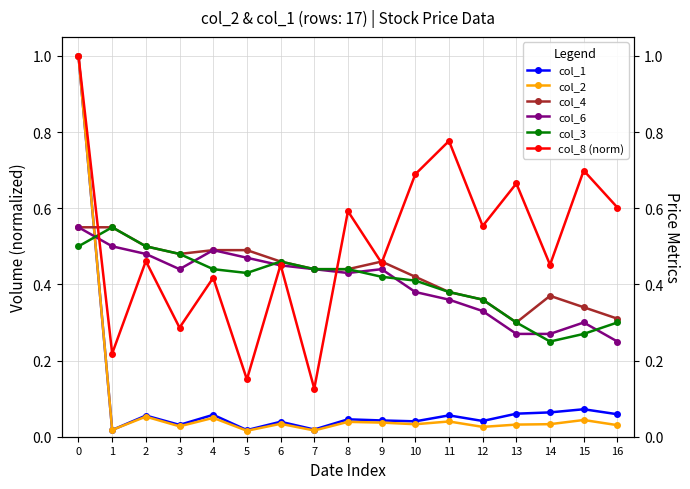

In col_4, how many points are lower than both neighbors (excluding endpoints)?

2